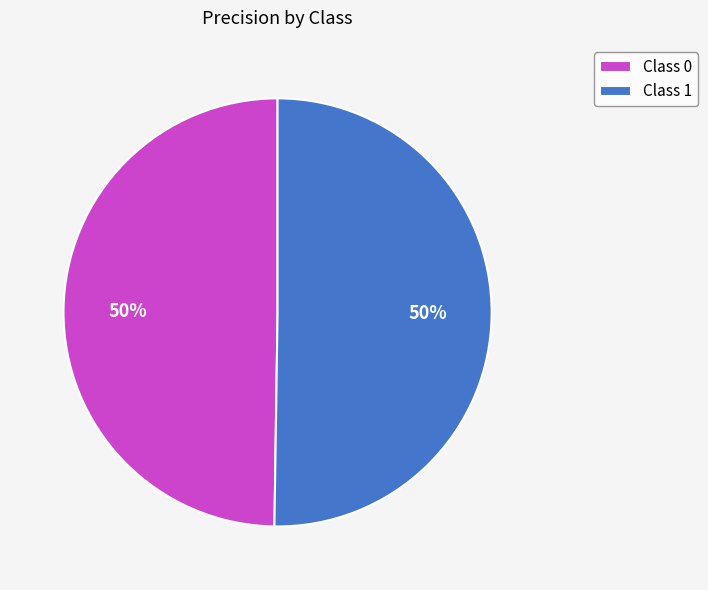

The Class 0 slice represents 60% of the pie. True or false?

False